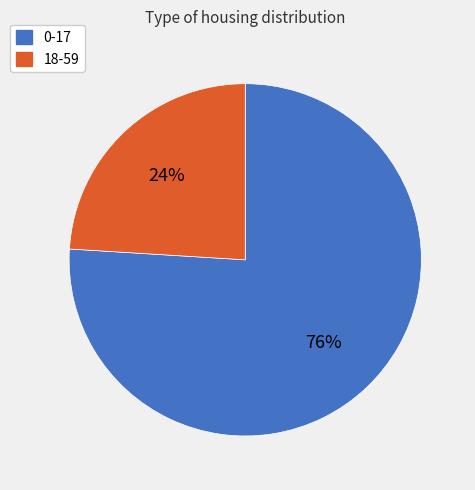

Approximately how many times larger is the value at 0-17 compared to 18-59?

3.2